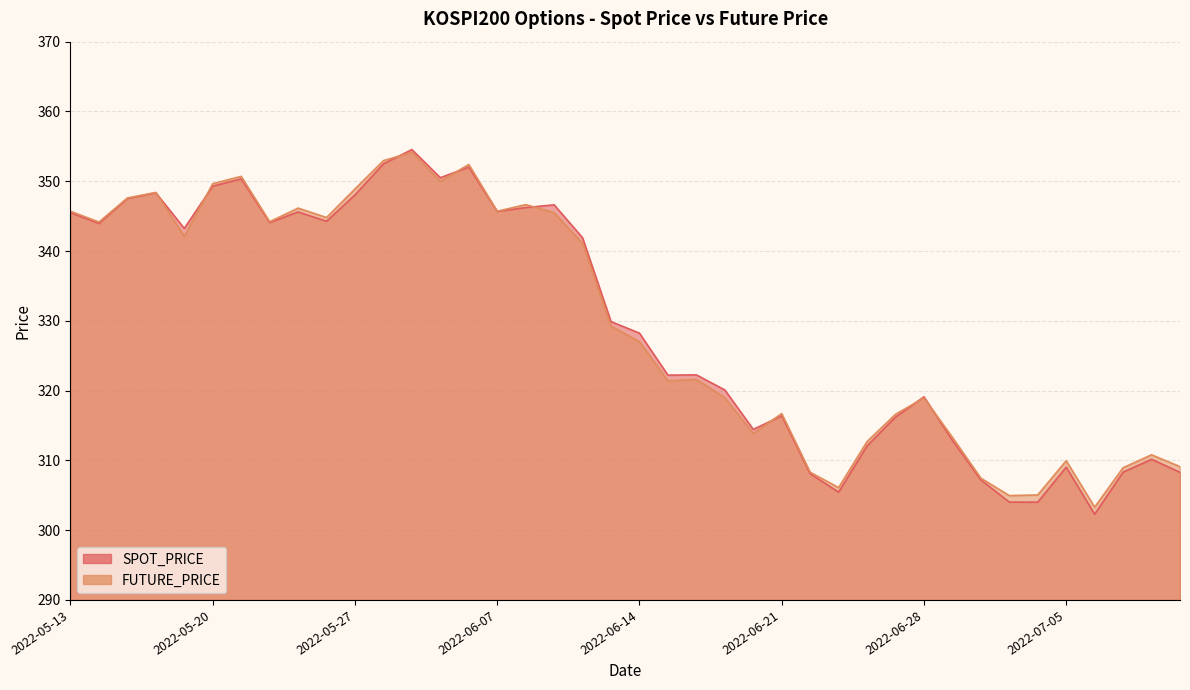

What is the total value across all series at 2022-06-23?

611.5